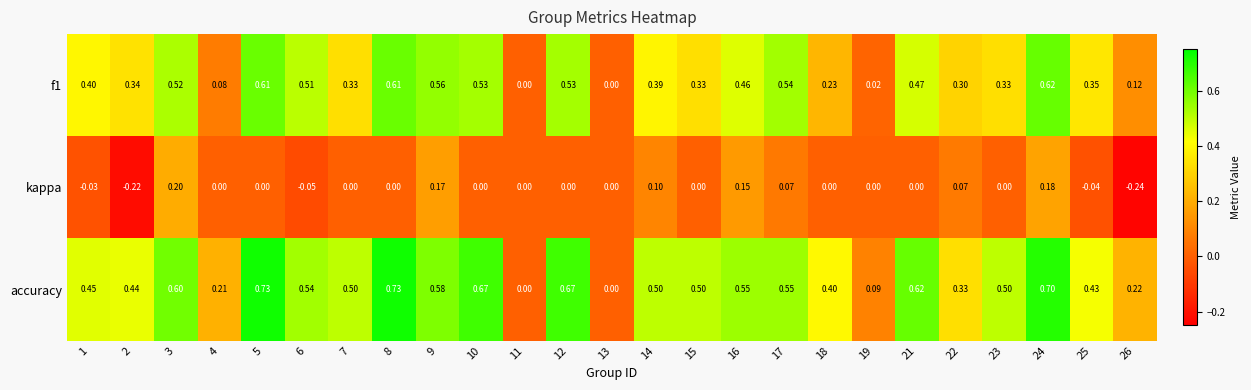

Which series has the largest range (max minus min)?

accuracy